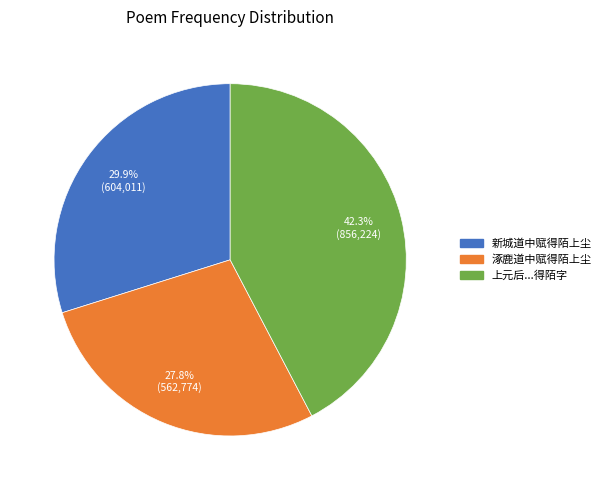

Is 新城道中赋得陌上尘 the majority of the pie?

No